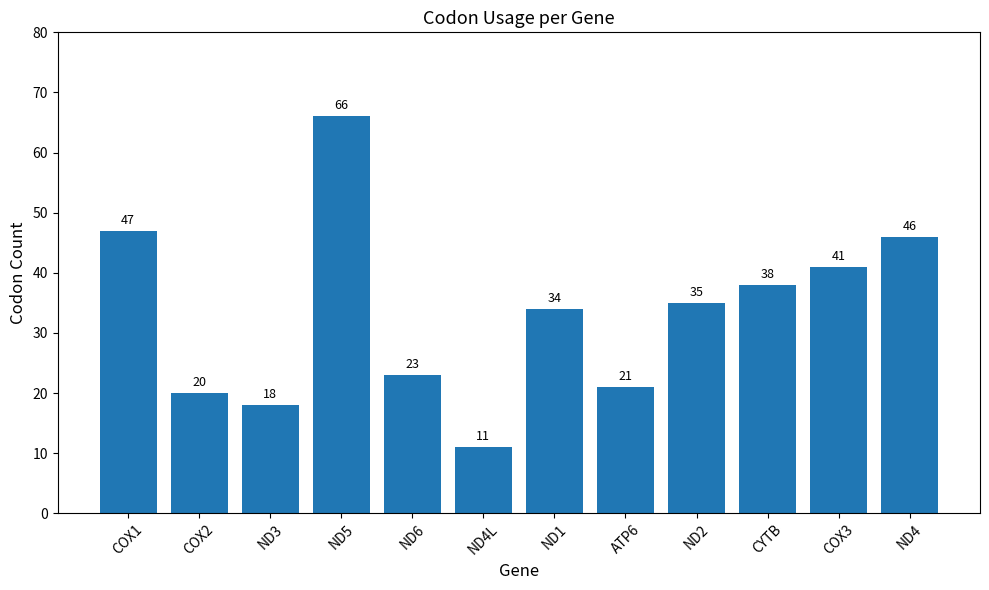

Reading left to right, extract all data points from this chart.

47	20	18	66	23	11	34	21	35	38	41	46